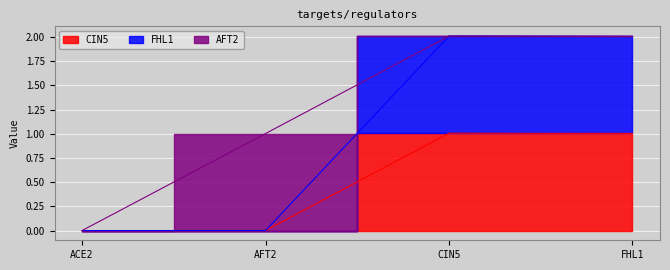

Read the CIN5 value at FHL1.

1.0